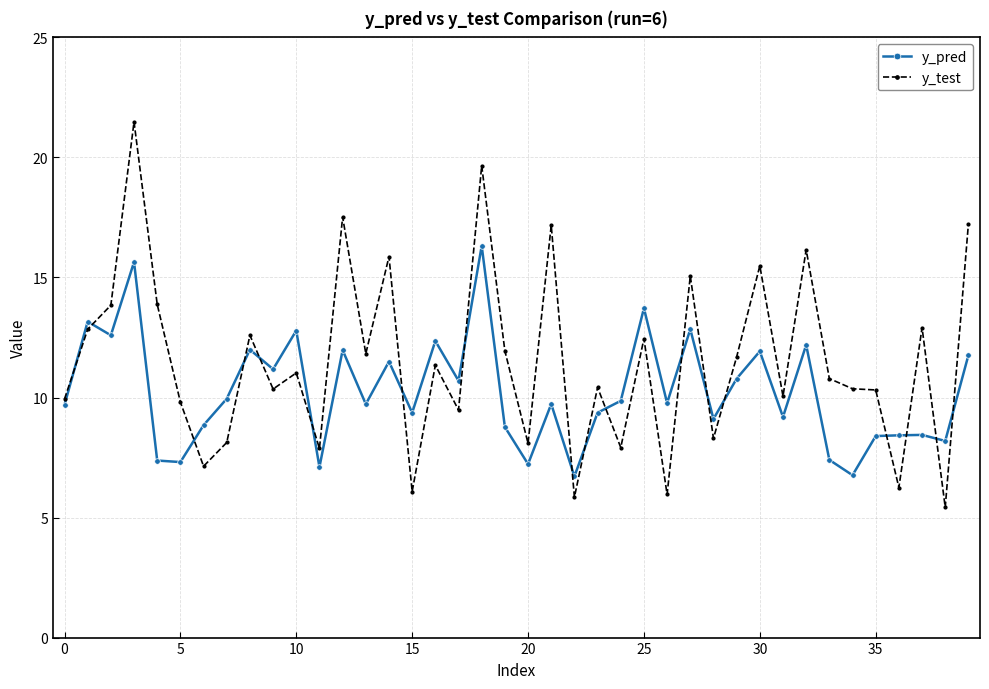

At how many categories does at least one series exceed 9?

34